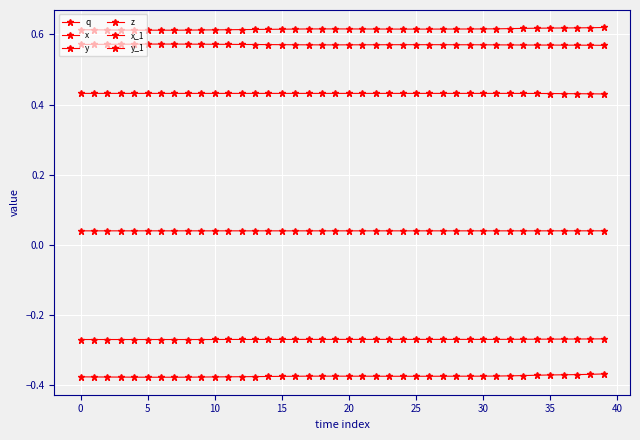

True or false: y and q cross at least once.

False